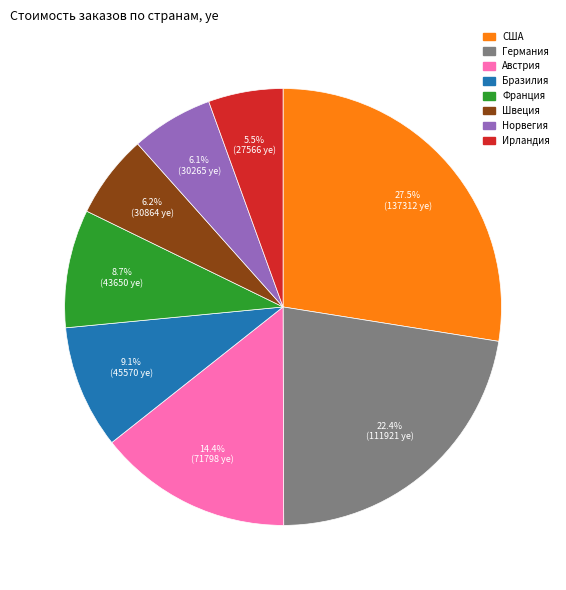

Which category has the biggest portion of the pie?

США